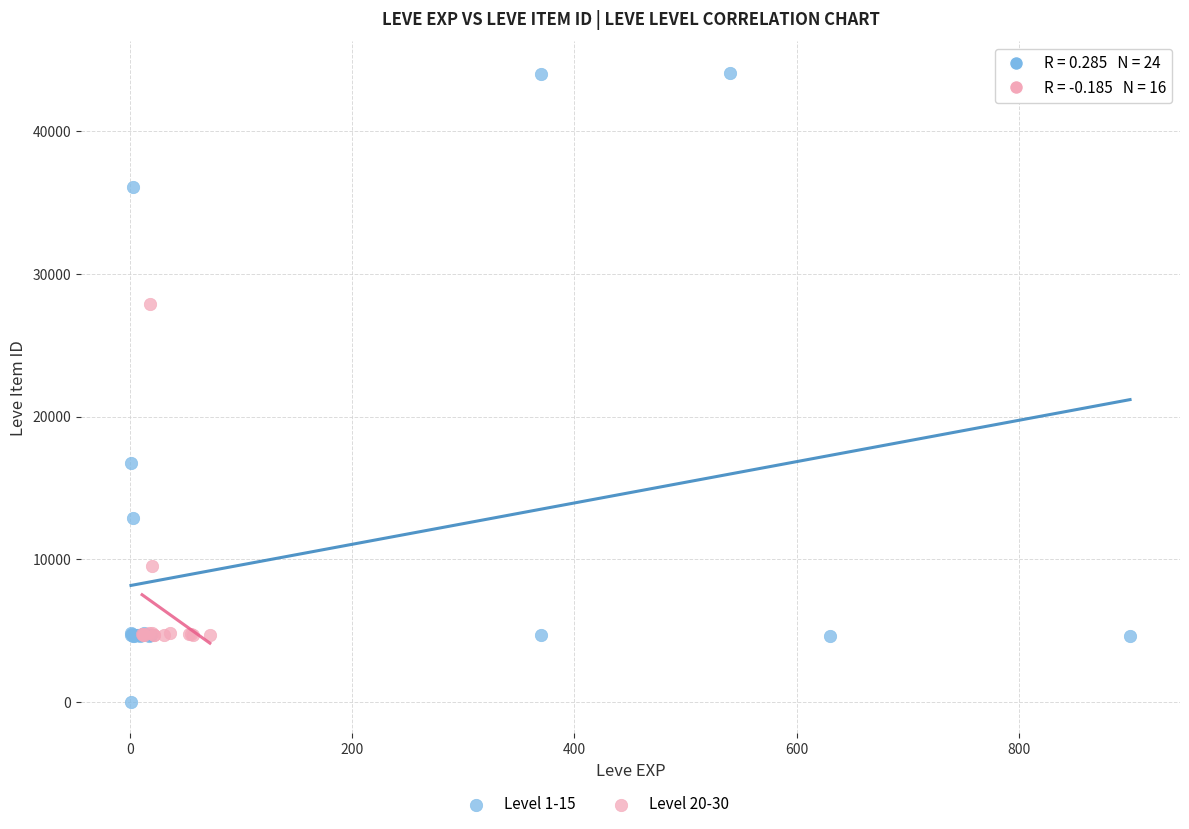

Which series has the widest spread of Y values?

Level 1-15